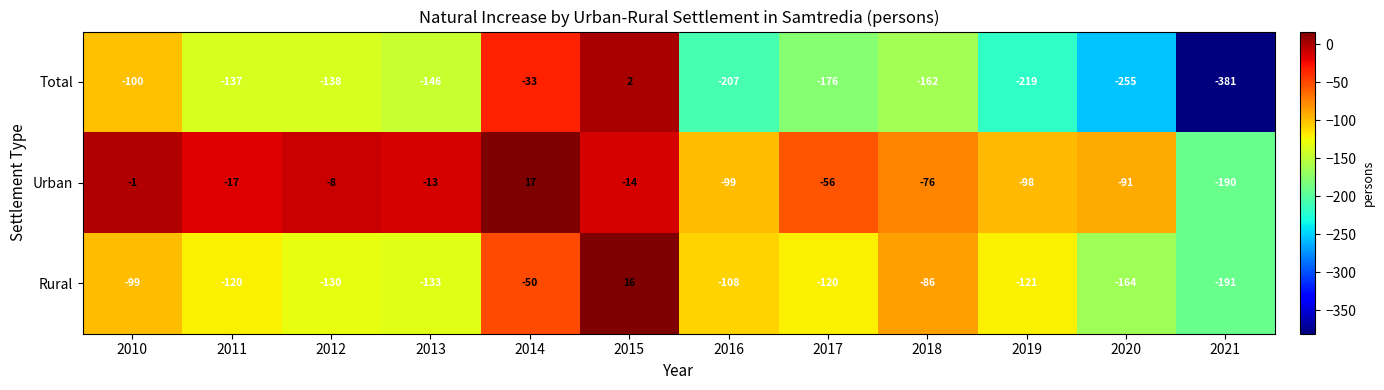

Rank the categories by Urban value from lowest to highest.

2021, 2016, 2019, 2020, 2018, 2017, 2011, 2015, 2013, 2012, 2010, 2014